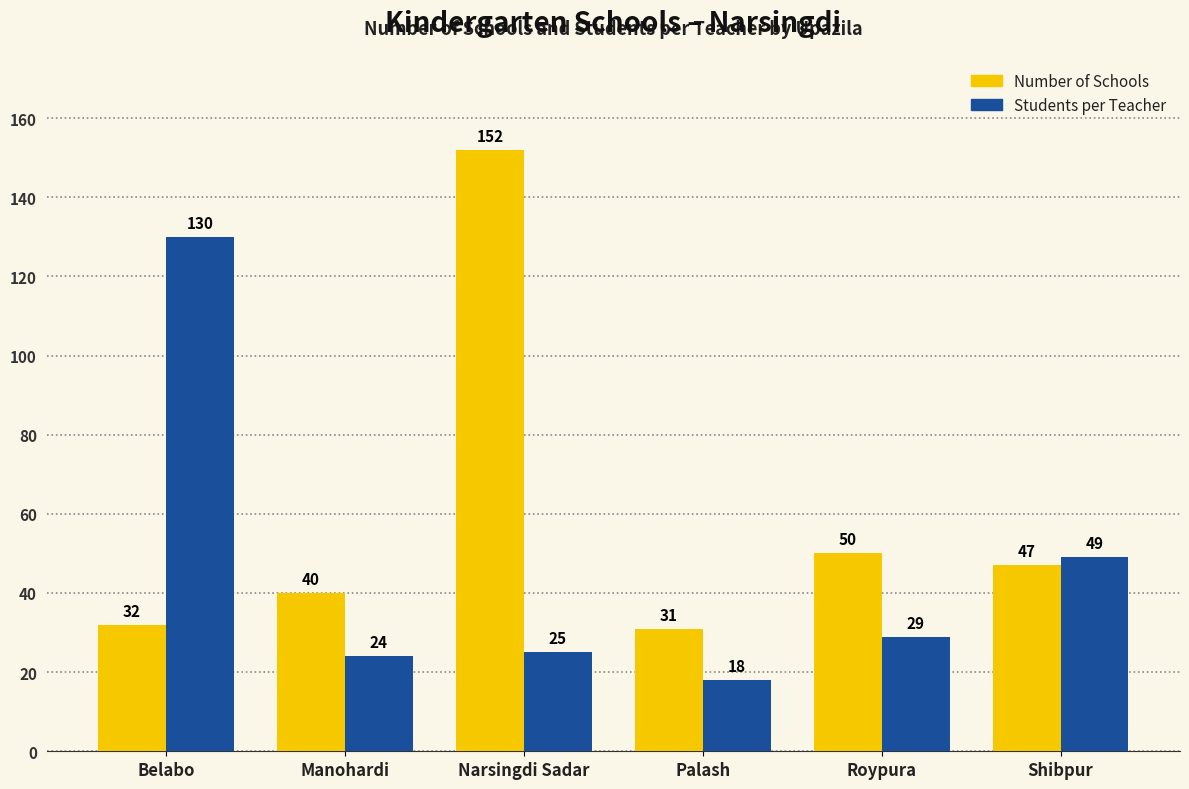

At which label is Number of Schools closest to 91?

Roypura